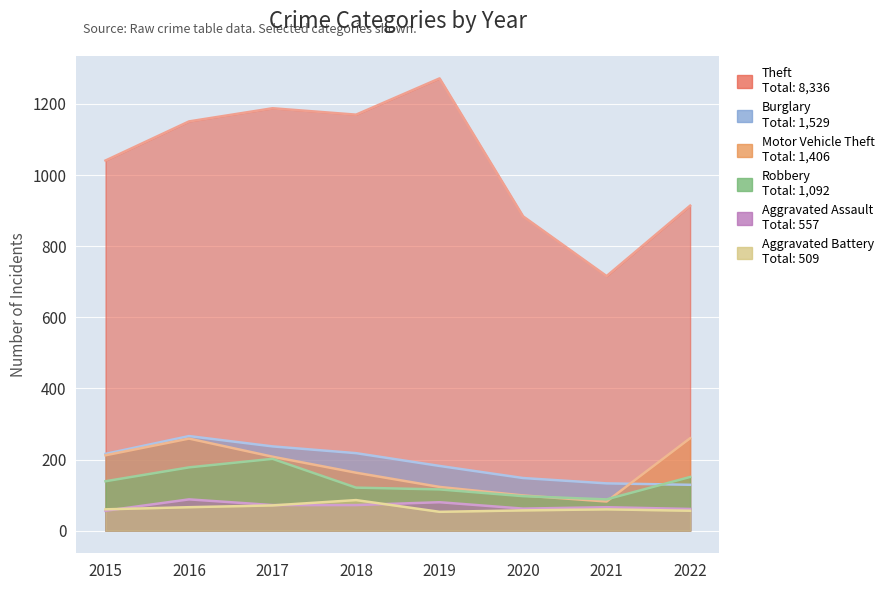

True or false: Aggravated Battery and Motor Vehicle Theft intersect in this chart.

False